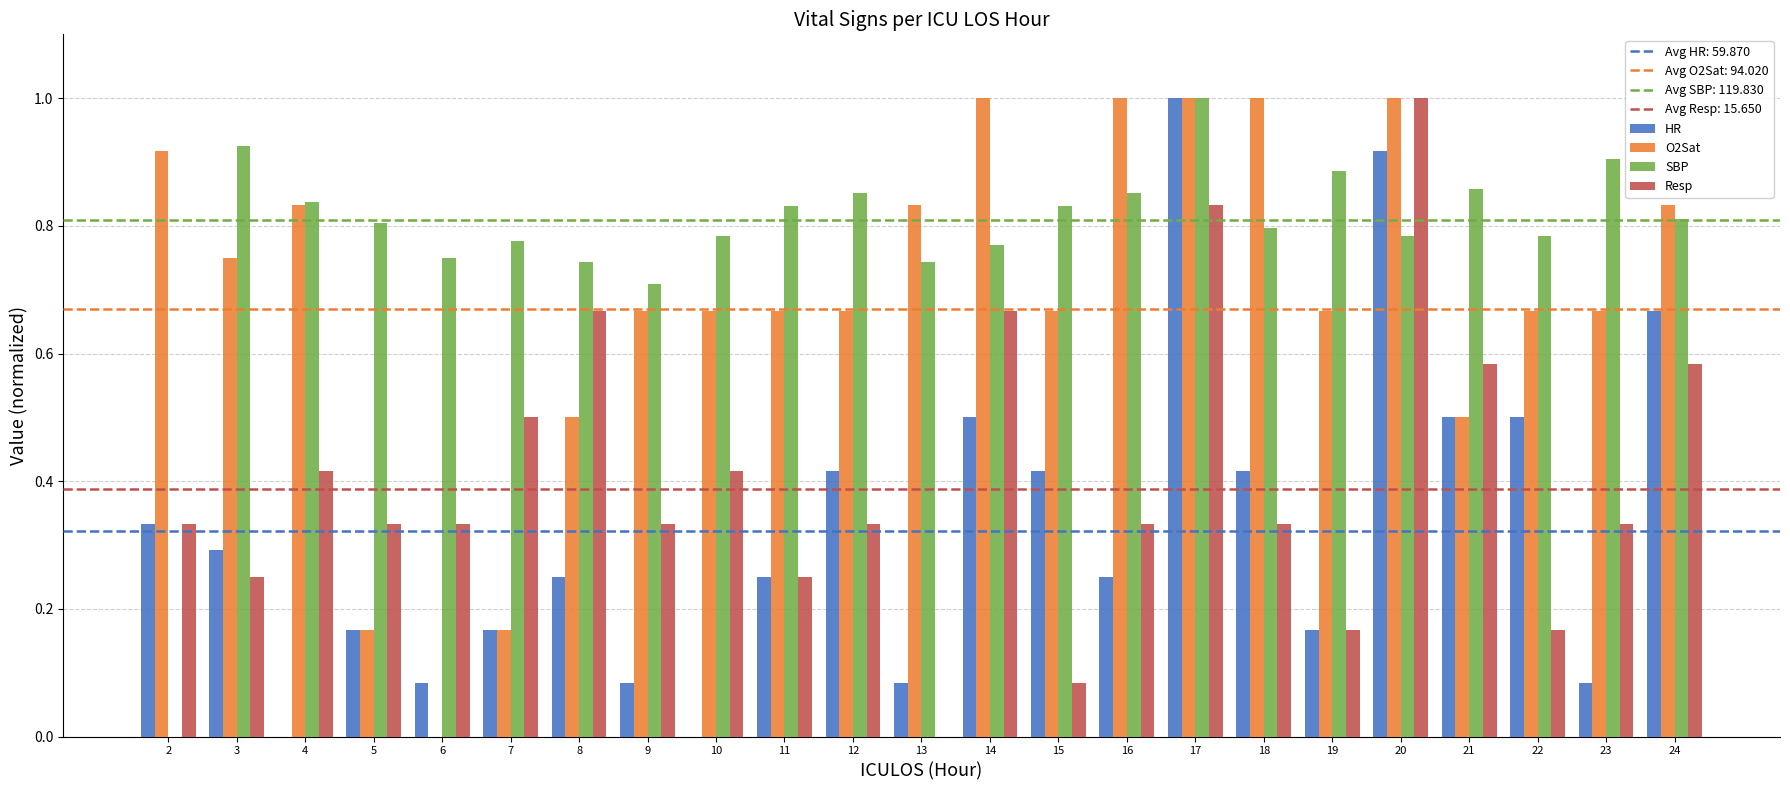

What is the total value across all series at 20?

3.7